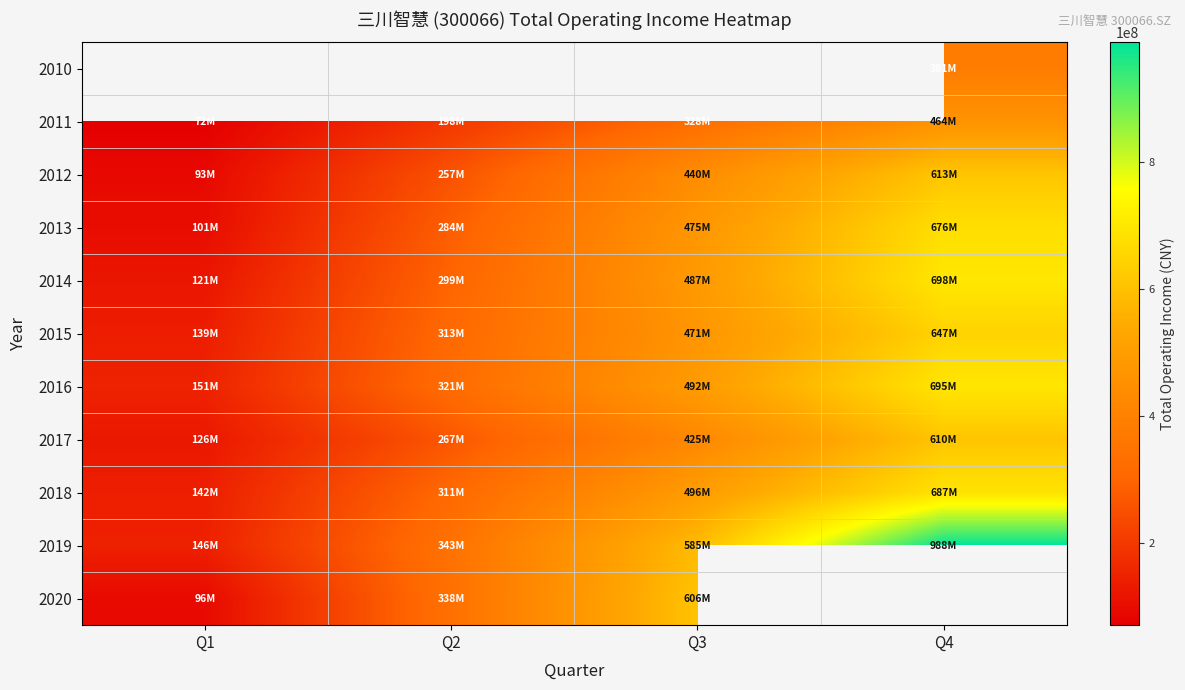

Which category has the lowest value across all series?

Q1